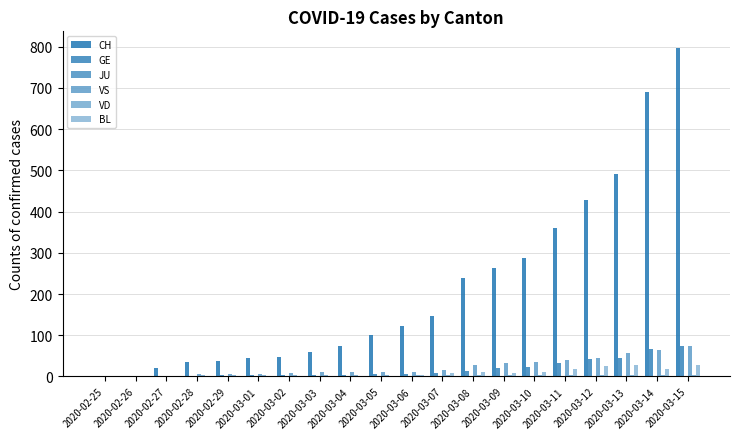

How many series are shown in this chart?

6